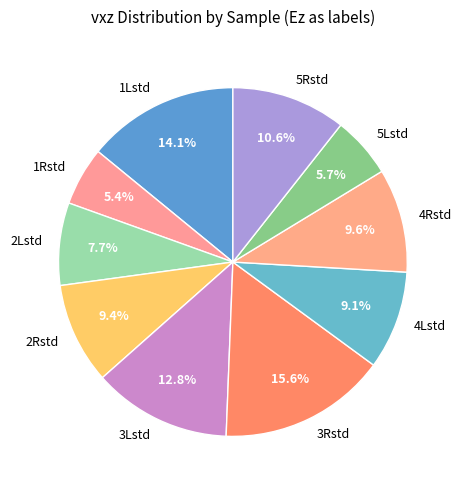

What is the total percentage of 1Lstd and 4Rstd?

23.7%